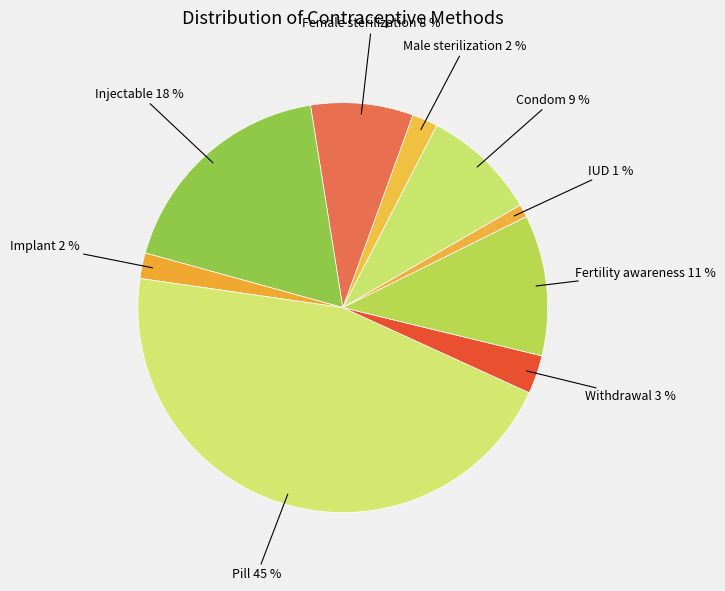

How many slices are in this pie chart?

9